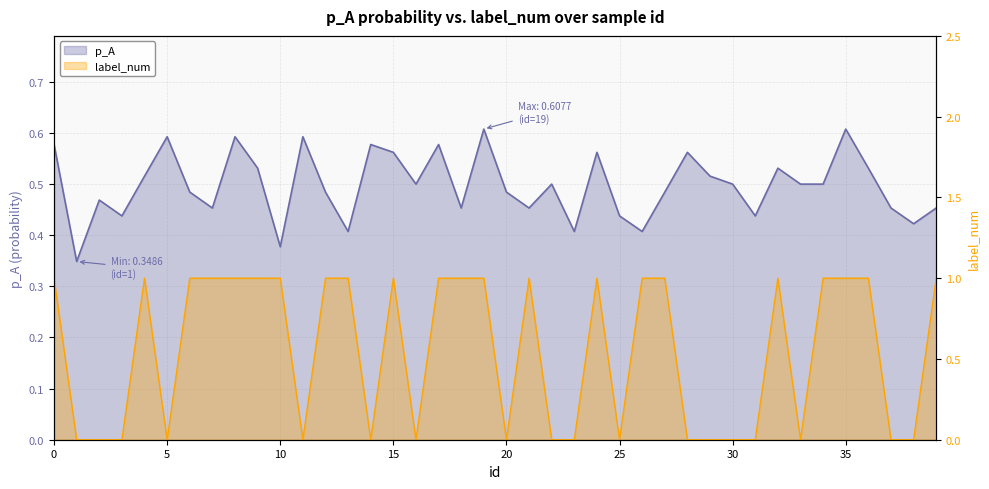

Is the value of label_num at 38 greater than the value of p_A at 38?

No